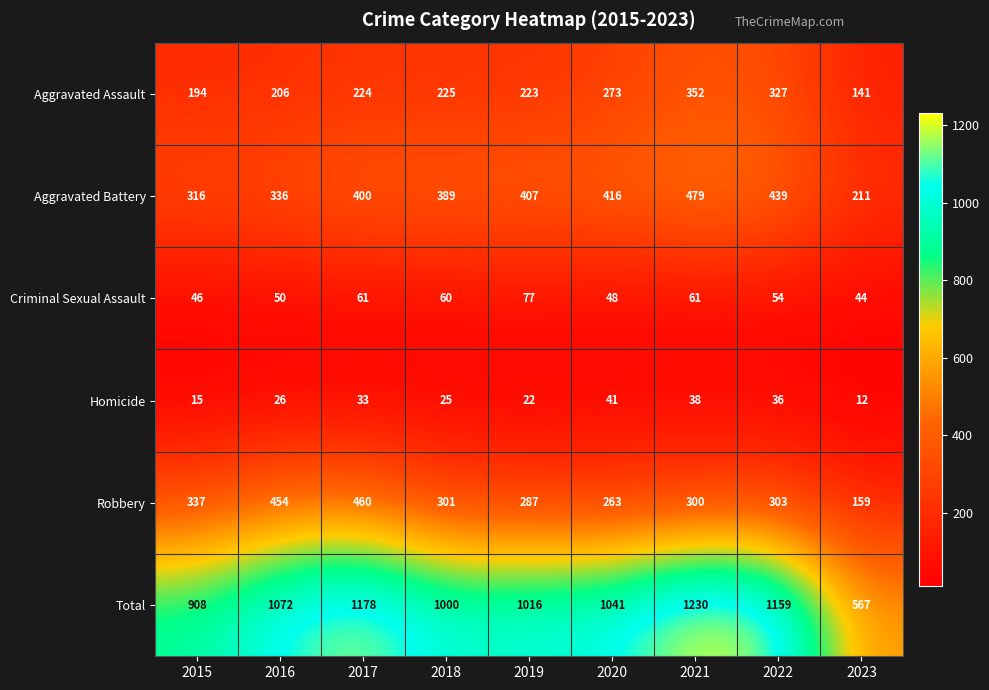

What is the average value of the Criminal Sexual Assault series?

56